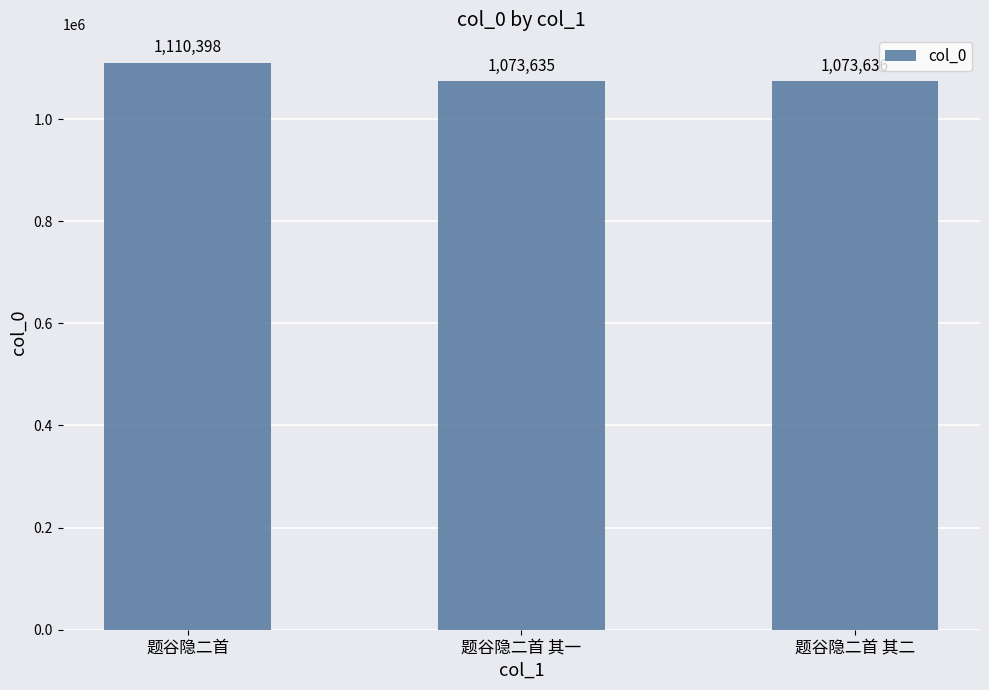

What is the ratio of the value at 题谷隐二首 to the value at 题谷隐二首 其二?

1.0